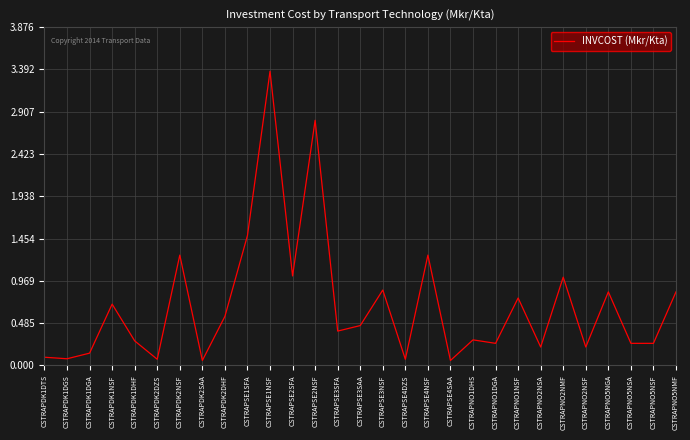

What position from the right is CSTRAPSE2NSF?

17